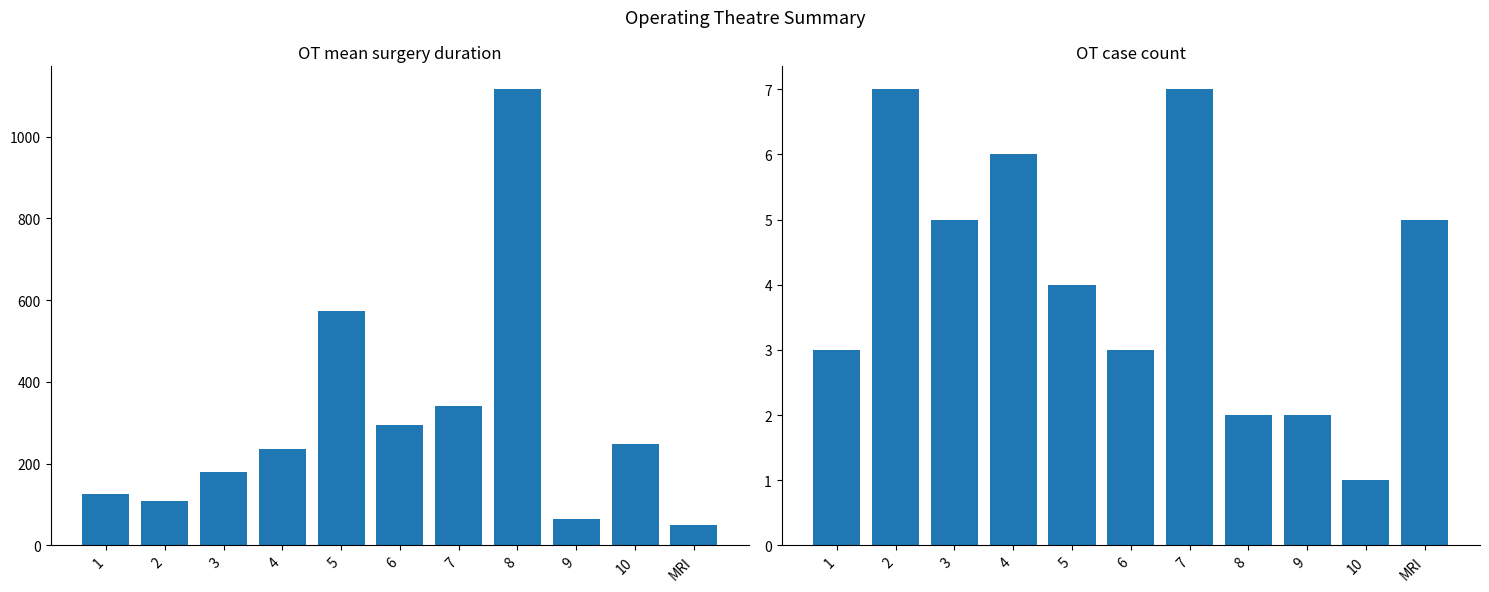

Is the value of mean_surgery_duration at MRI greater than the value of count at 8?

Yes